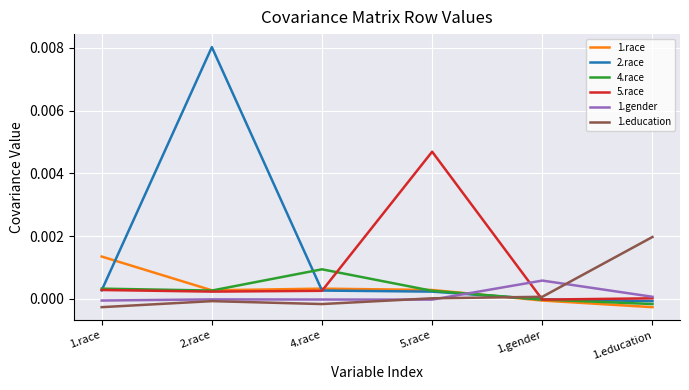

After their last crossing, which series has the higher values: 5.race or 4.race?

5.race